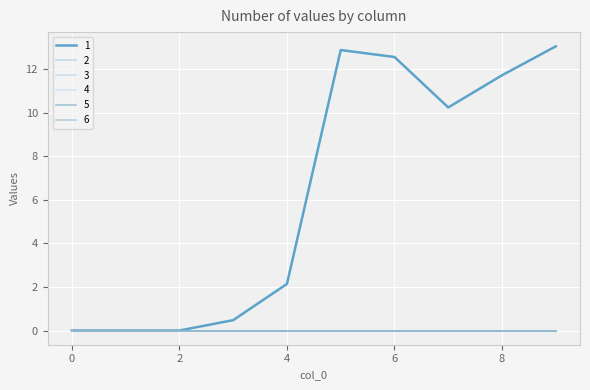

Is this an area chart (filled region under the line)?

No